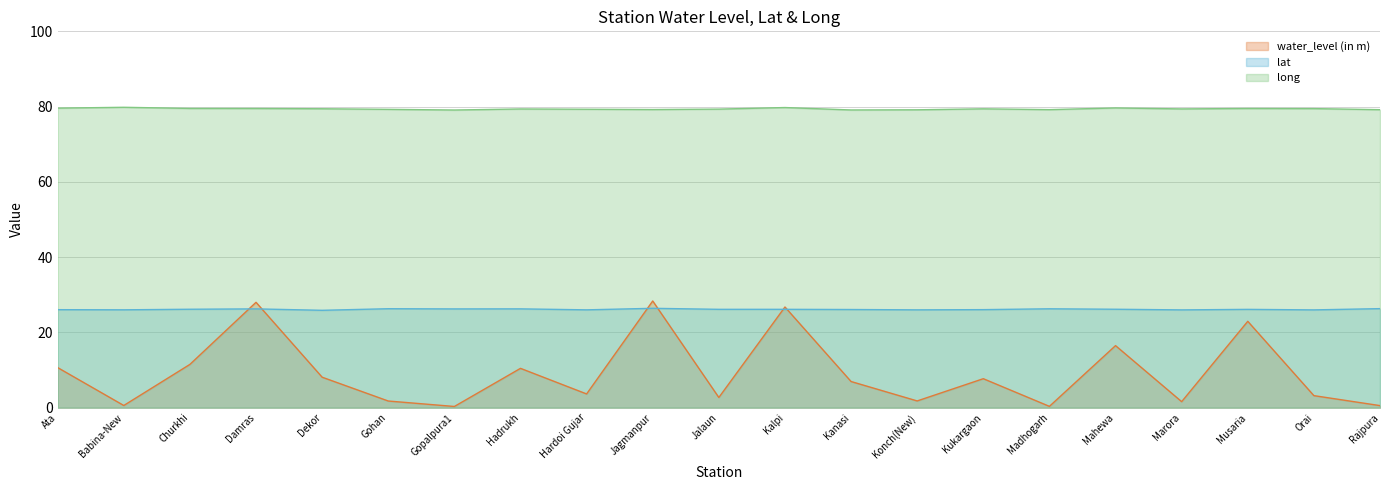

Reading left to right, extract all data points from this chart.

water_level (in m): Ata=10.7	Babina-New=0.6	Churkhi=11.5	Damras=28.0	Dekor=8.1	Gohan=1.8	Gopalpura1=0.3	Hadrukh=10.4	Hardoi Gujar=3.6	Jagmanpur=28.4	Jalaun=2.7	Kalpi=26.8	Kanasi=7.0	Konch(New)=1.8	Kukargaon=7.7	Madhogarh=0.3	Mahewa=16.5	Marora=1.6	Musaria=22.9	Orai=3.2	Rajpura=0.6
lat: Ata=26.0	Babina-New=26.0	Churkhi=26.2	Damras=26.3	Dekor=25.9	Gohan=26.3	Gopalpura1=26.2	Hadrukh=26.3	Hardoi Gujar=26.0	Jagmanpur=26.4	Jalaun=26.1	Kalpi=26.1	Kanasi=26.1	Konch(New)=26.0	Kukargaon=26.1	Madhogarh=26.3	Mahewa=26.2	Marora=26.0	Musaria=26.1	Orai=26.0	Rajpura=26.3
long: Ata=79.6	Babina-New=79.8	Churkhi=79.5	Damras=79.5	Dekor=79.4	Gohan=79.3	Gopalpura1=79.1	Hadrukh=79.4	Hardoi Gujar=79.3	Jagmanpur=79.2	Jalaun=79.3	Kalpi=79.8	Kanasi=79.1	Konch(New)=79.2	Kukargaon=79.4	Madhogarh=79.2	Mahewa=79.6	Marora=79.4	Musaria=79.5	Orai=79.5	Rajpura=79.2